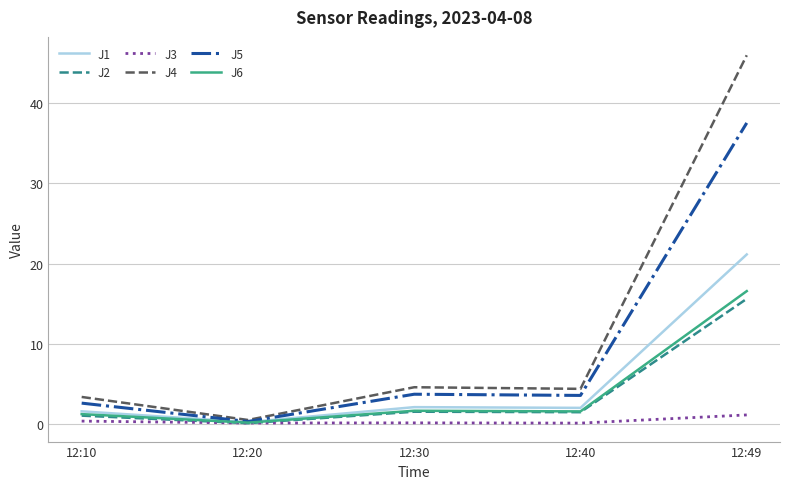

What is the average value of the J1 series?

5.4